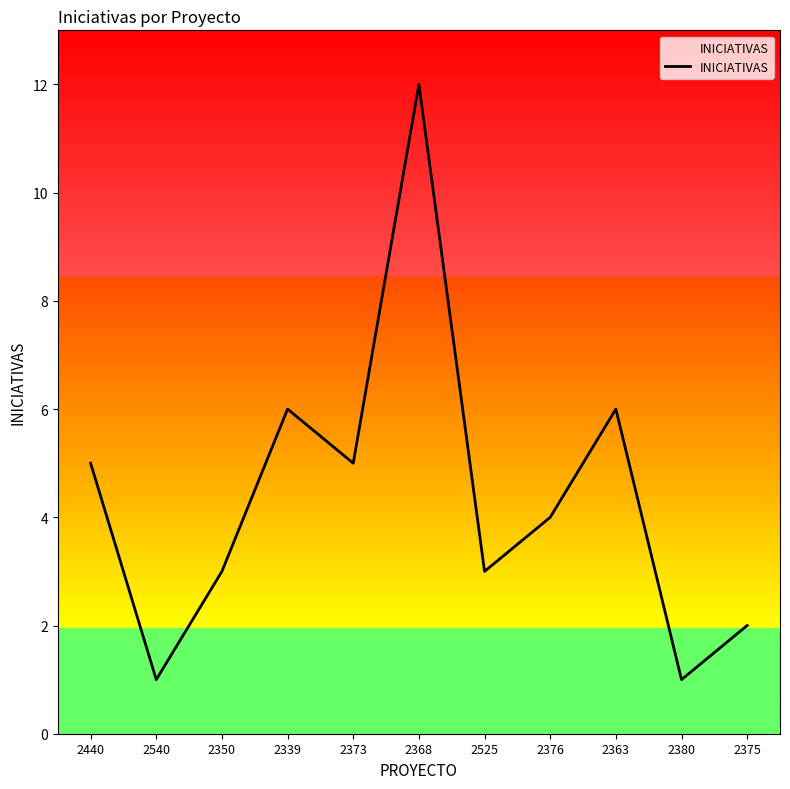

Reading right to left, extract all data points from this chart.

2	1	6	4	3	12	5	6	3	1	5